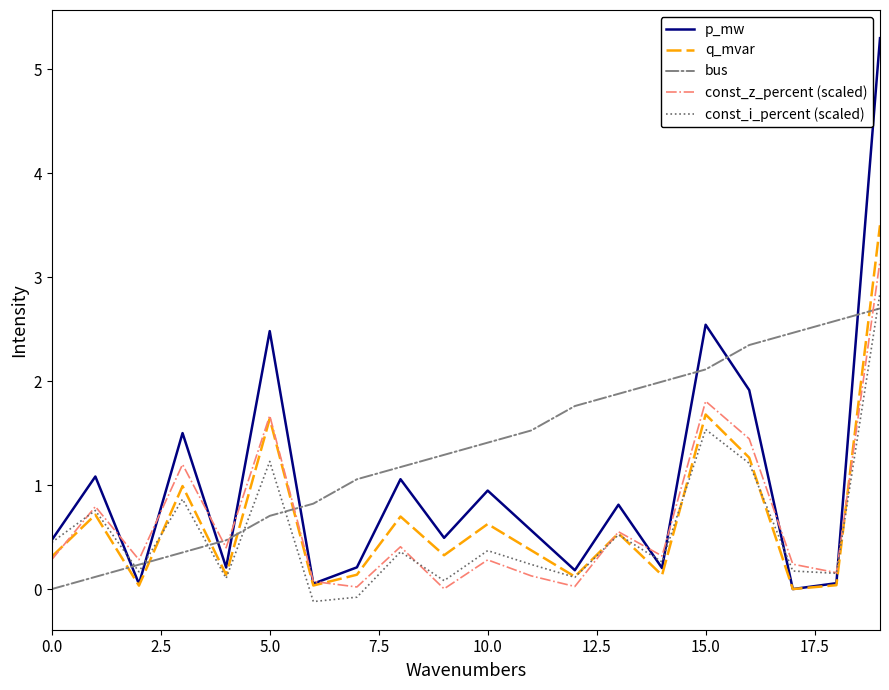

What is the maximum value for const_i_percent (scaled)?

2.9